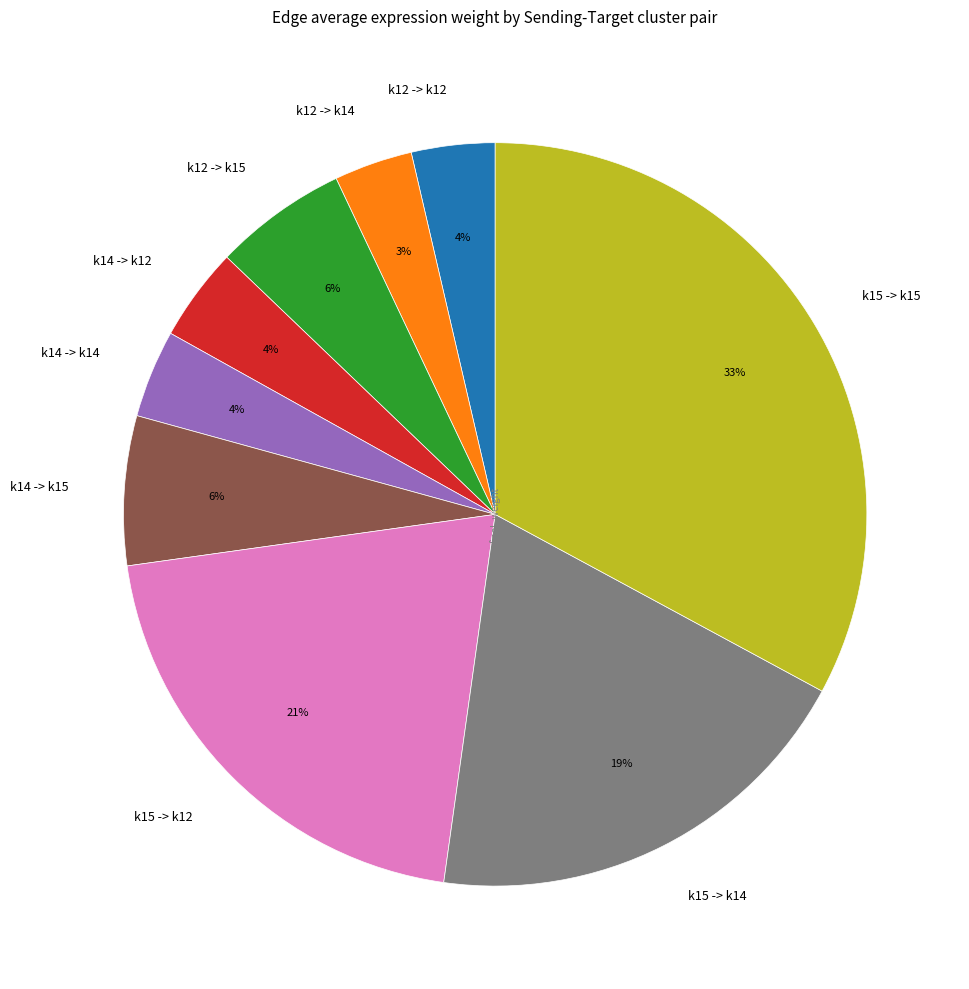

Which category has the biggest portion of the pie?

k15 -> k15